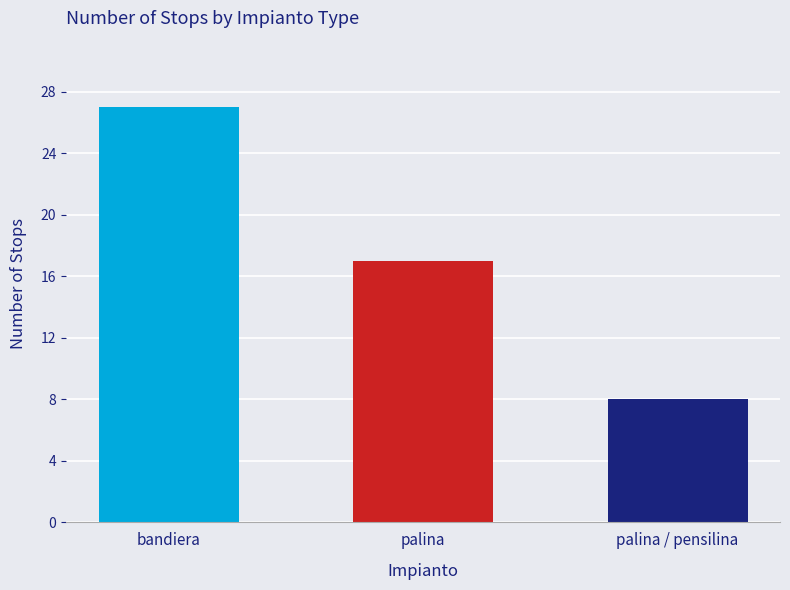

What is the difference between the values at bandiera and palina / pensilina?

19